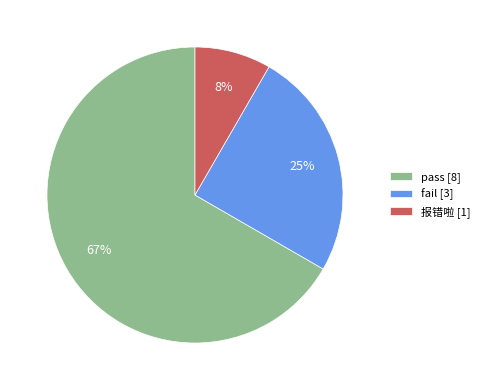

To the nearest percent, what is the average slice percentage?

33%